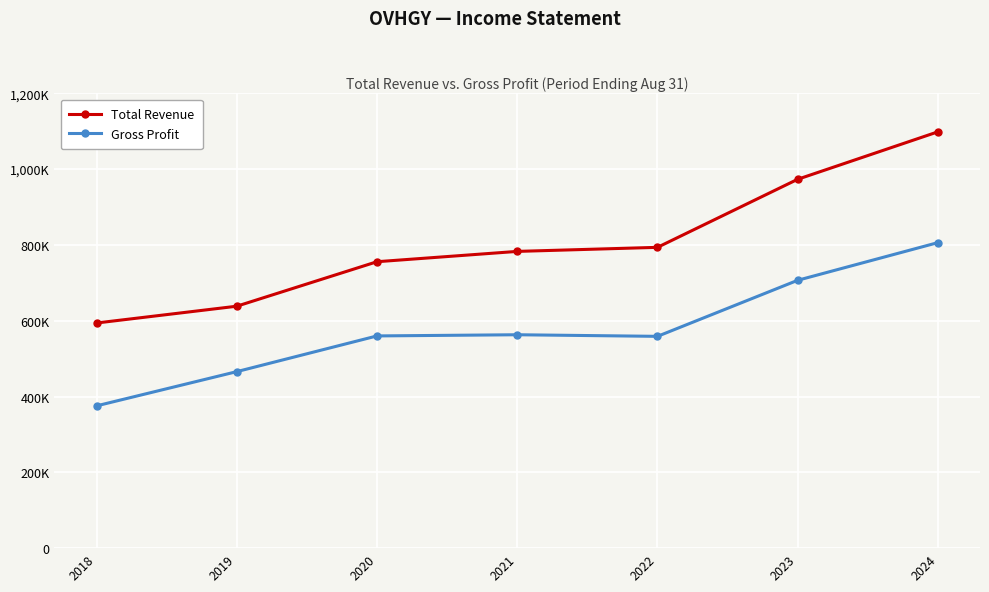

True or false: Gross Profit and Total Revenue intersect in this chart.

False